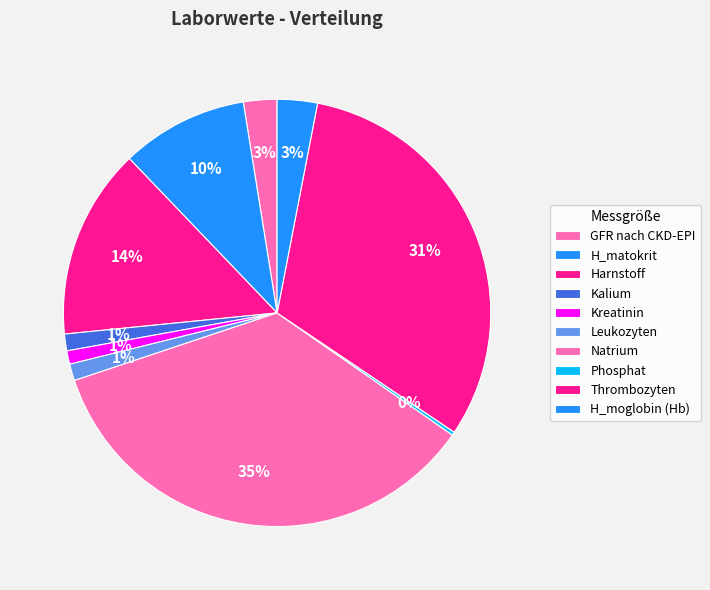

What percentage is the H_moglobin (Hb) slice, to the nearest percent?

3%